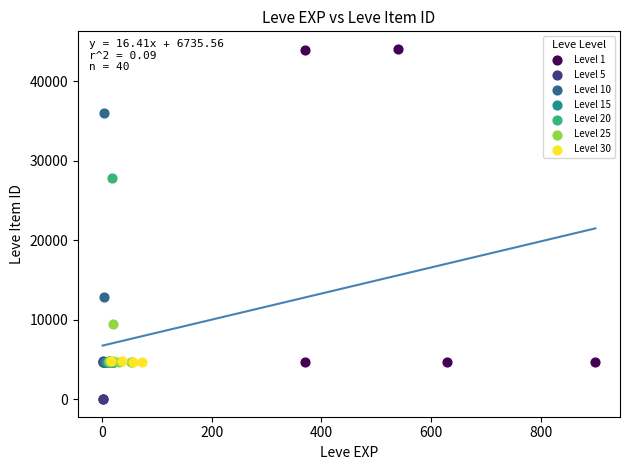

Which series reaches the maximum Y coordinate?

Level 1